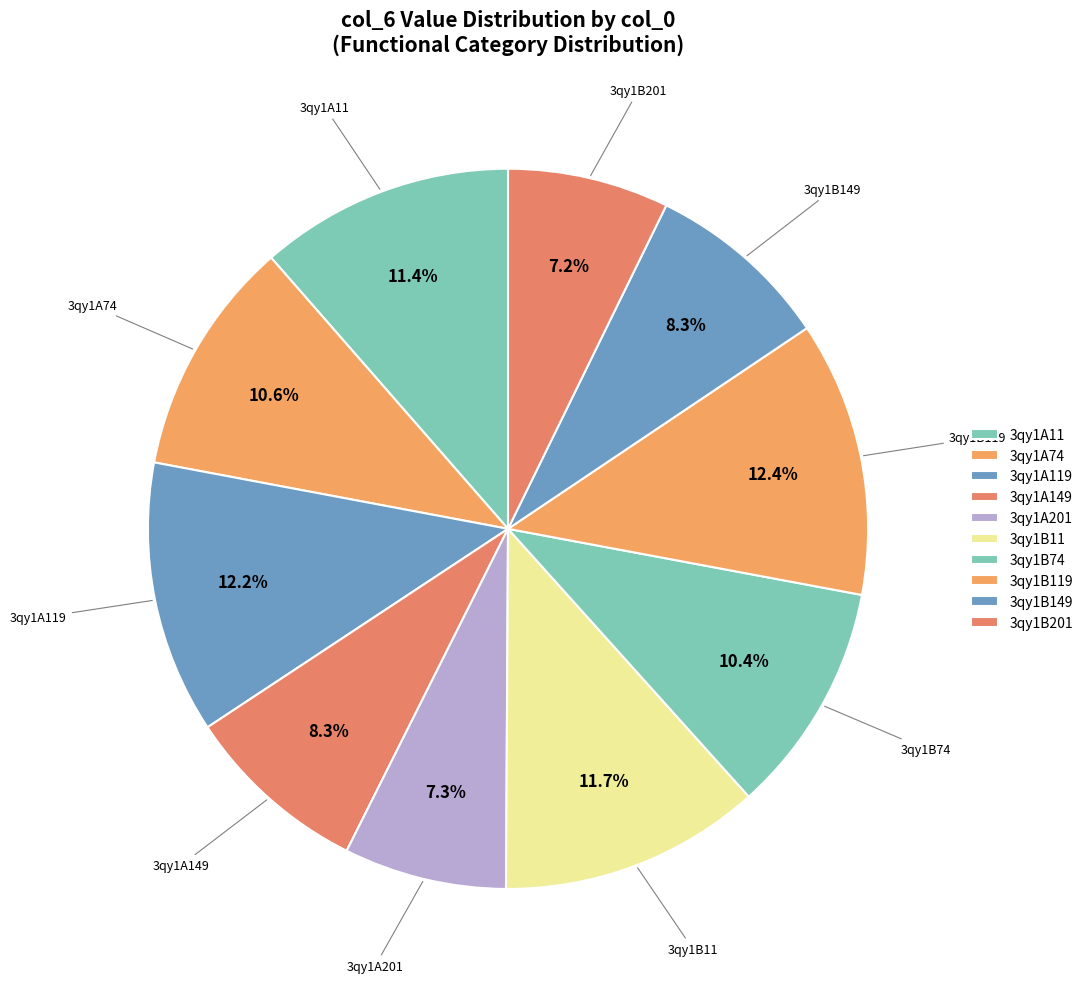

True or false: 3qy1B149 accounts for 20% of the total.

False